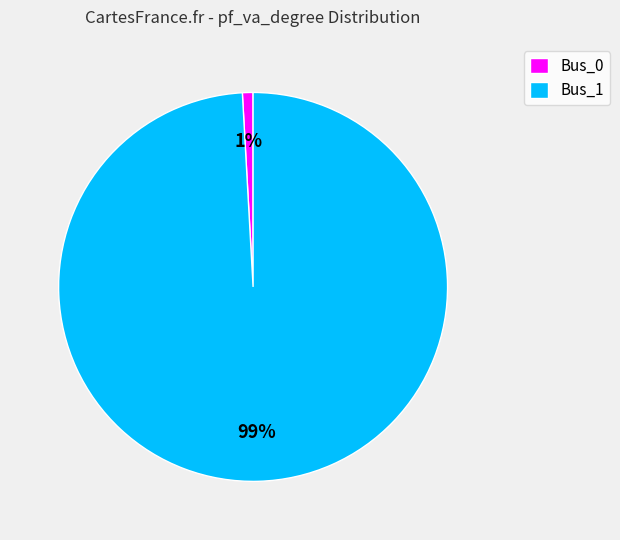

To the nearest percent, what portion does Bus_0 represent?

1%